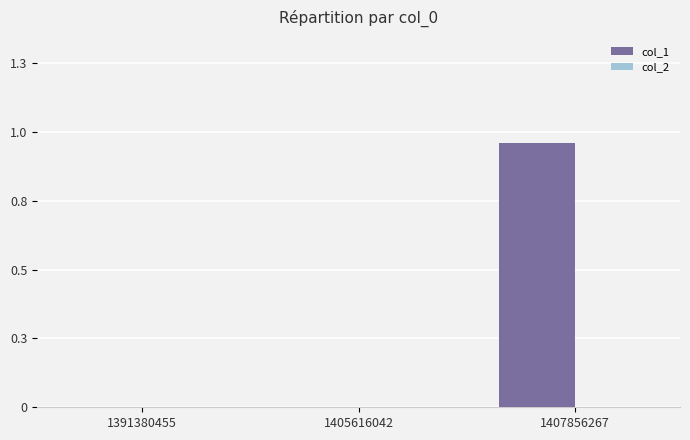

Reading left to right, extract all data points from this chart.

col_1: 0	0	1
col_2: 0	0	0